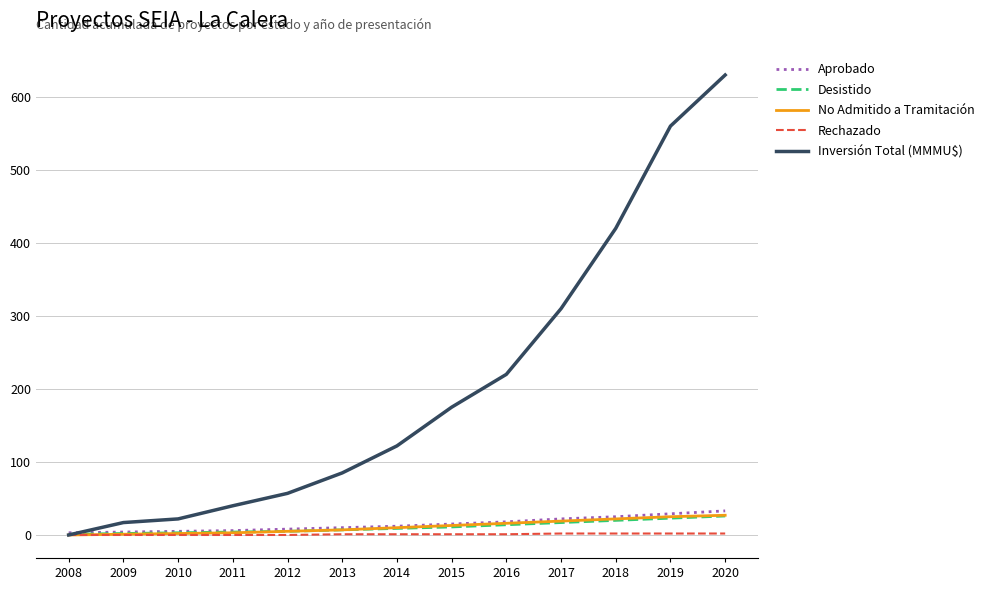

What is the lowest value of the Desistido series?

1